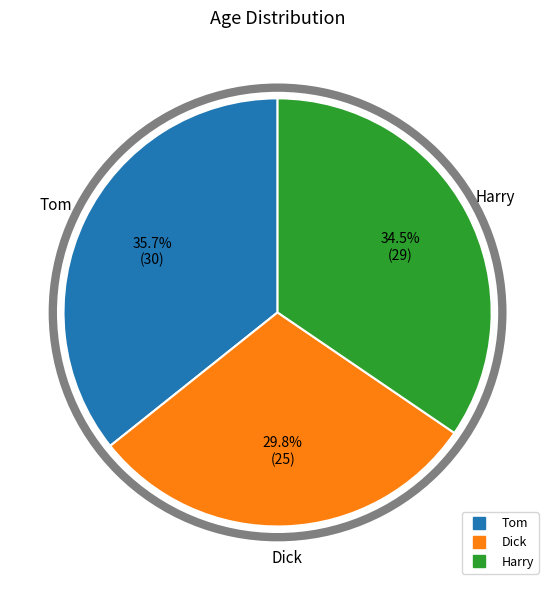

Rank the categories by value from lowest to highest.

Dick, Harry, Tom